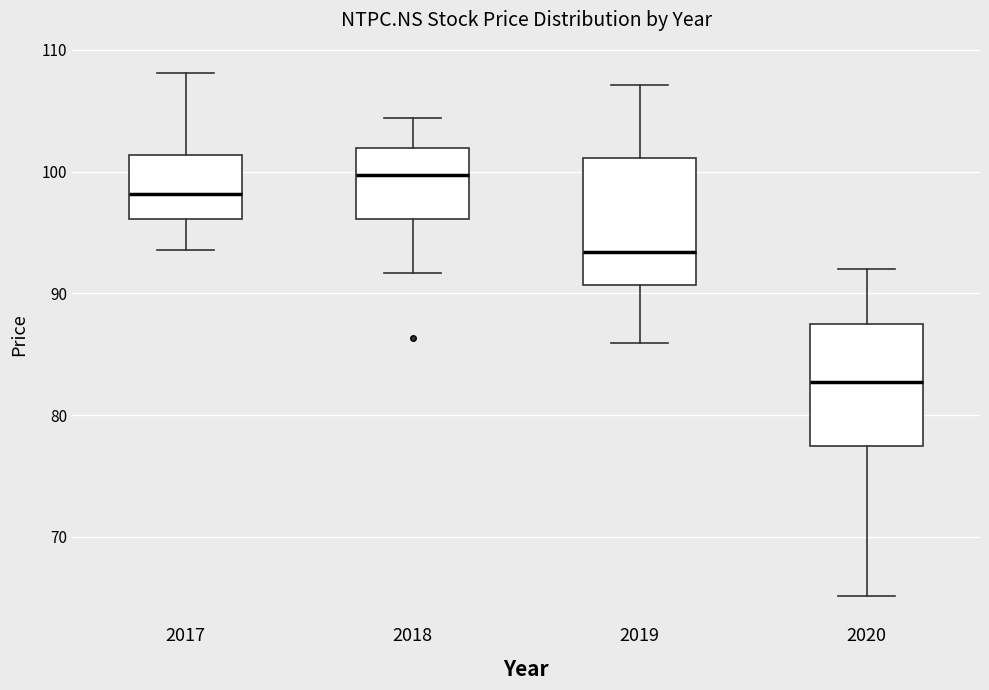

Reading left to right, transcribe this box plot: for each box, give where its median line is, the range the box spans, and where its two whiskers end, as read against the y-axis. The values are not printed on the chart, so give them approximately, as read against the axis.

2017: median 98, box 96 to 101, whiskers 94 to 108
2018: median 100, box 96 to 102, whiskers 92 to 104
2019: median 93, box 91 to 101, whiskers 86 to 107
2020: median 83, box 78 to 87, whiskers 65 to 92